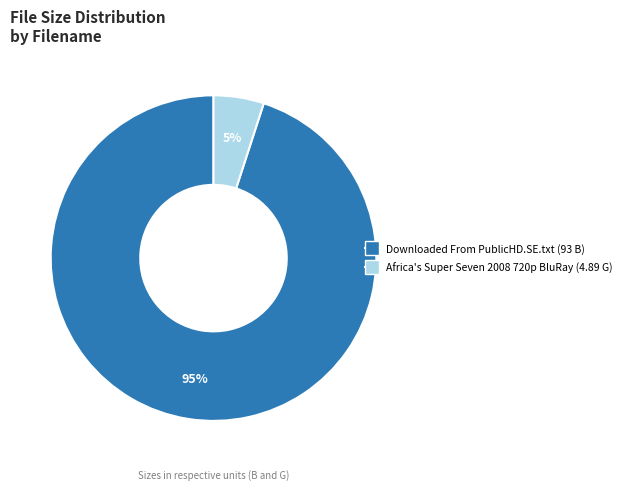

Combined, do Downloaded From PublicHD.SE.txt and Africa's Super Seven 2008 720p BluRay account for over 50%?

Yes